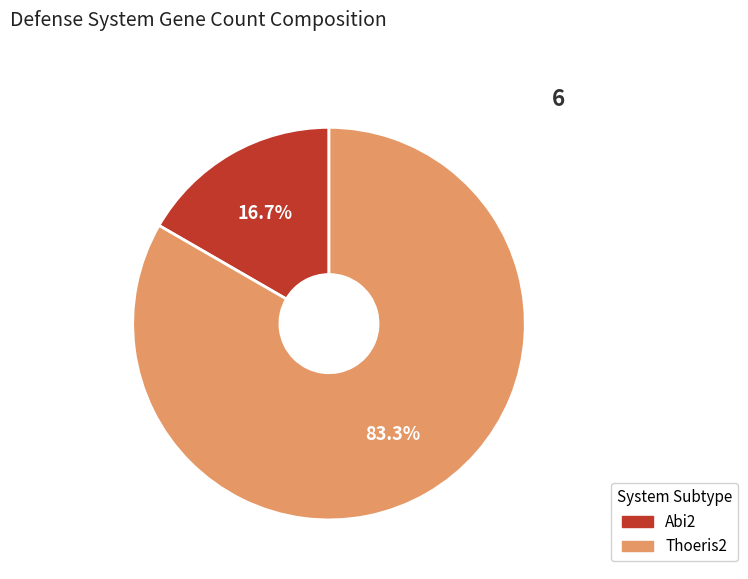

Does any single category account for the majority?

Yes